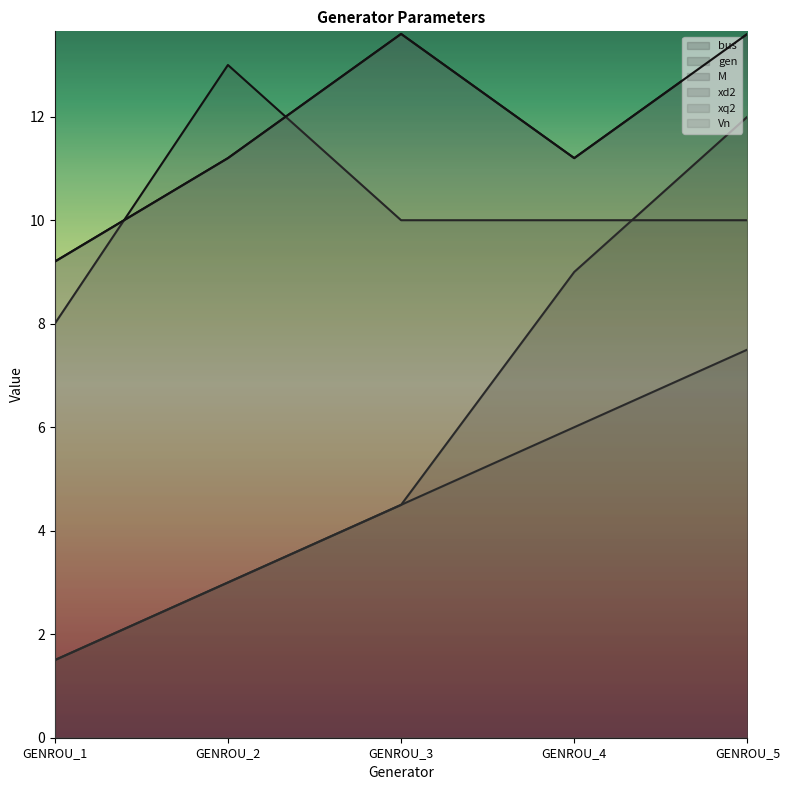

The value of xq2 at GENROU_2 is 6.6. True or false?

False